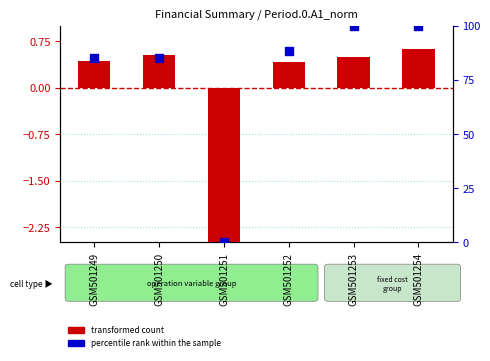

Is the value of transformed count at GSM501251 greater than the value of percentile rank within the sample at GSM501249?

No